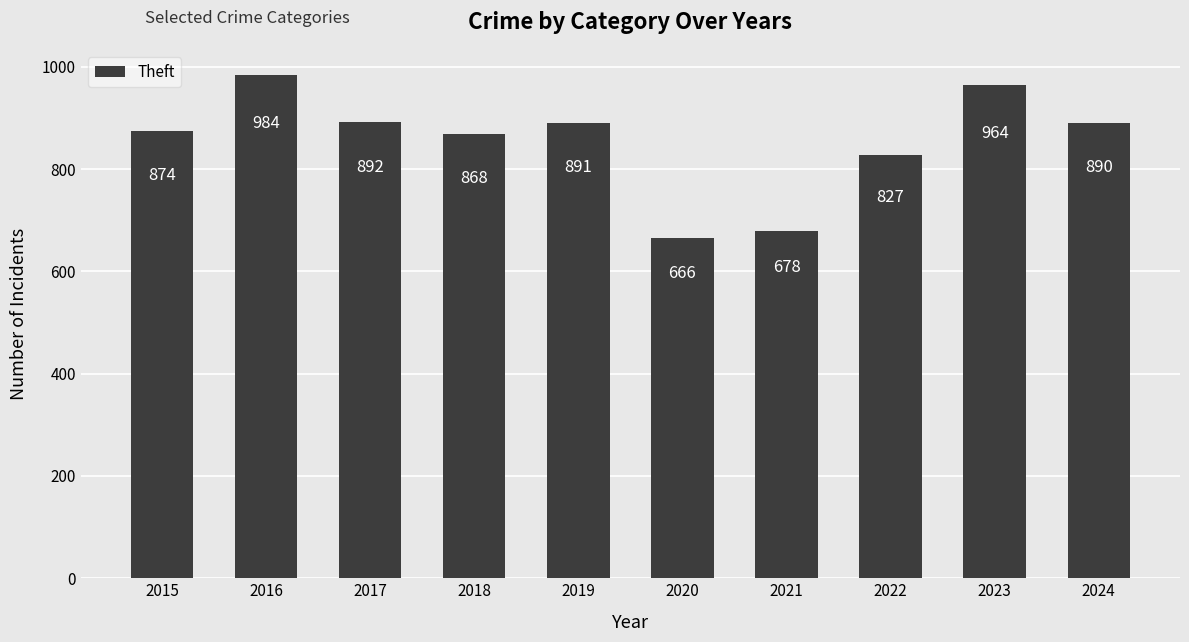

At which label does the data first exceed 890?

2016